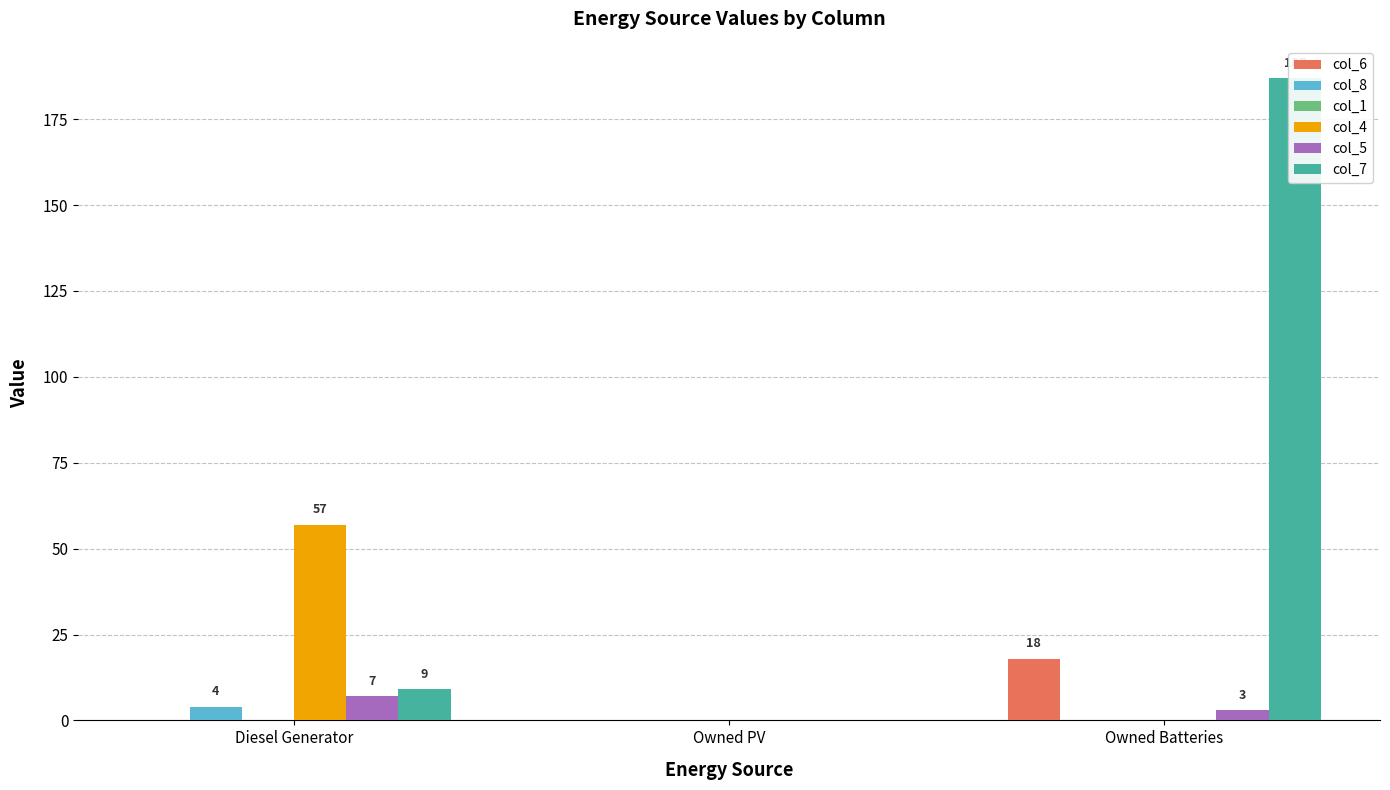

At which category does the chart reach its minimum across all series?

Diesel Generator